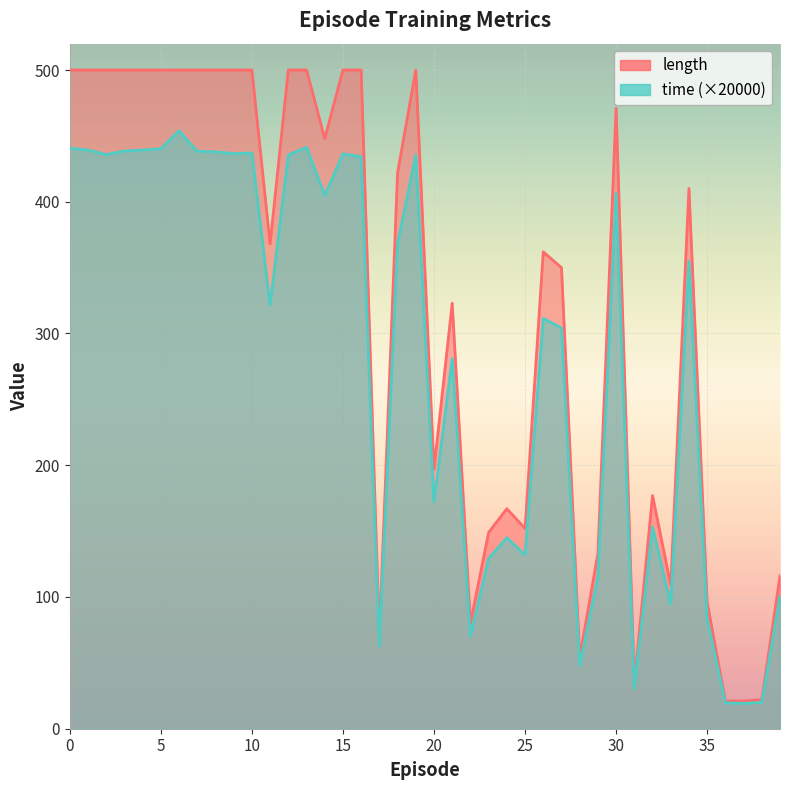

At which label does time reach its peak?

6